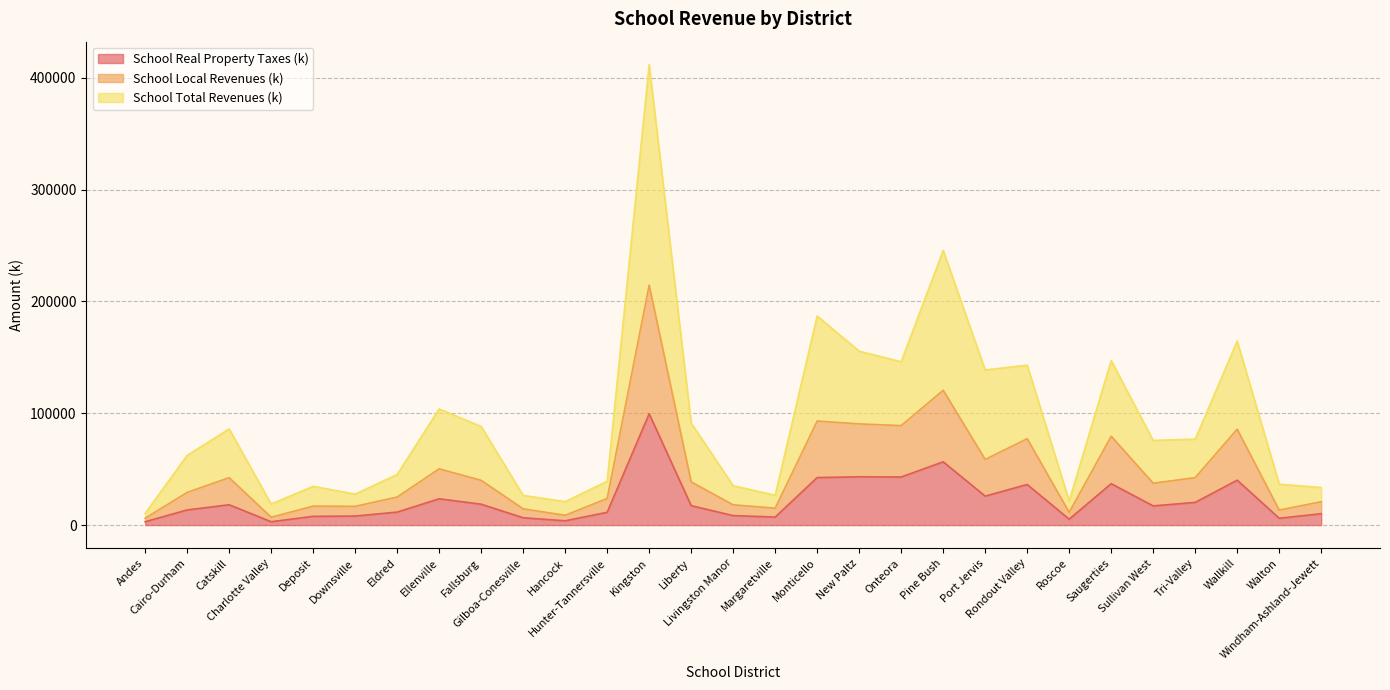

True or false: School Real Property Taxes (k) and School Total Revenues (k) cross at least once.

False